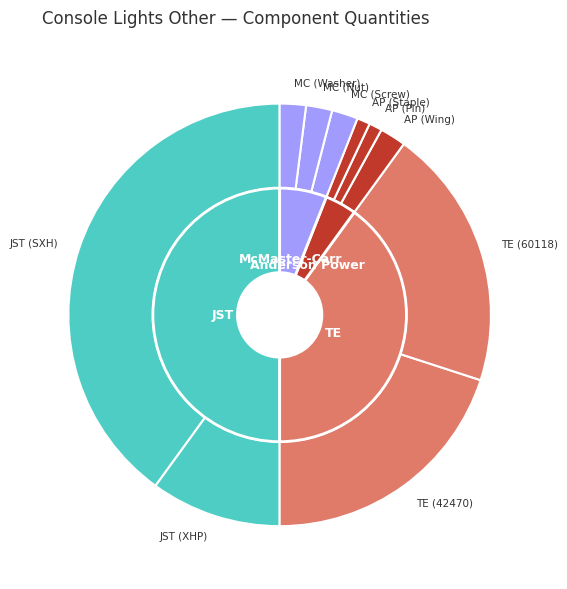

How many slices are in this pie chart?

10